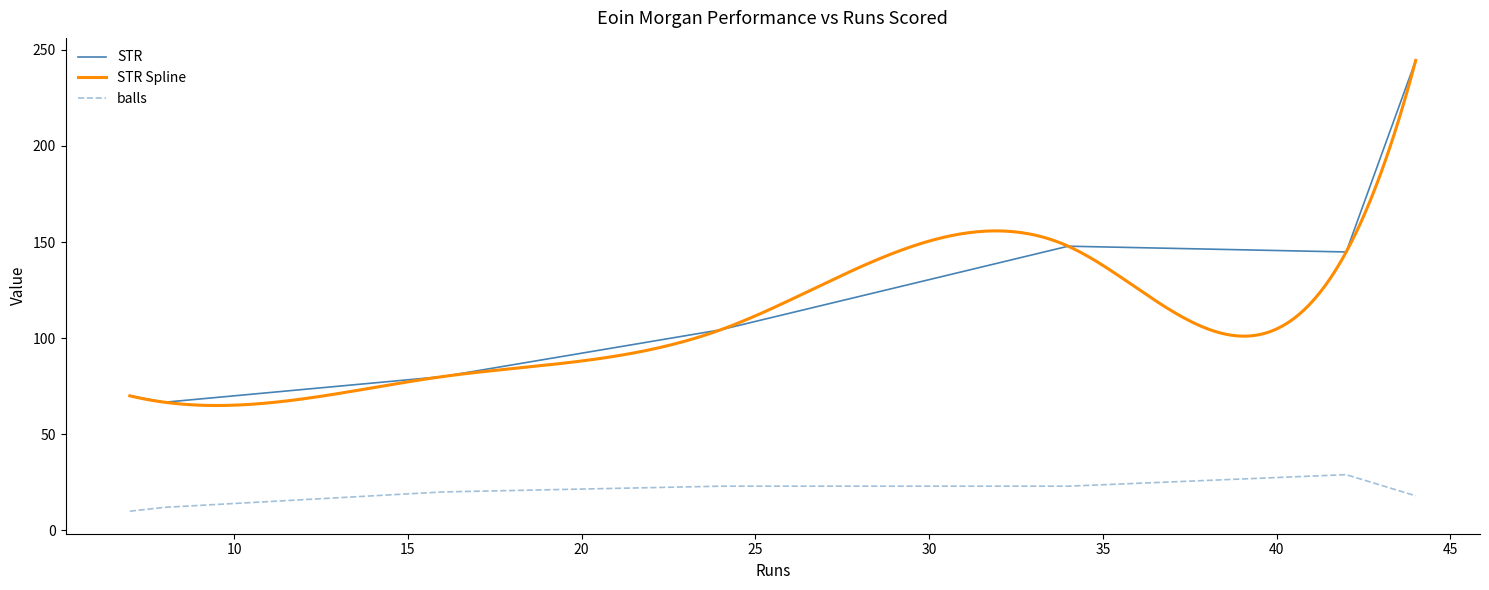

What is the lowest value of the STR series?

66.7